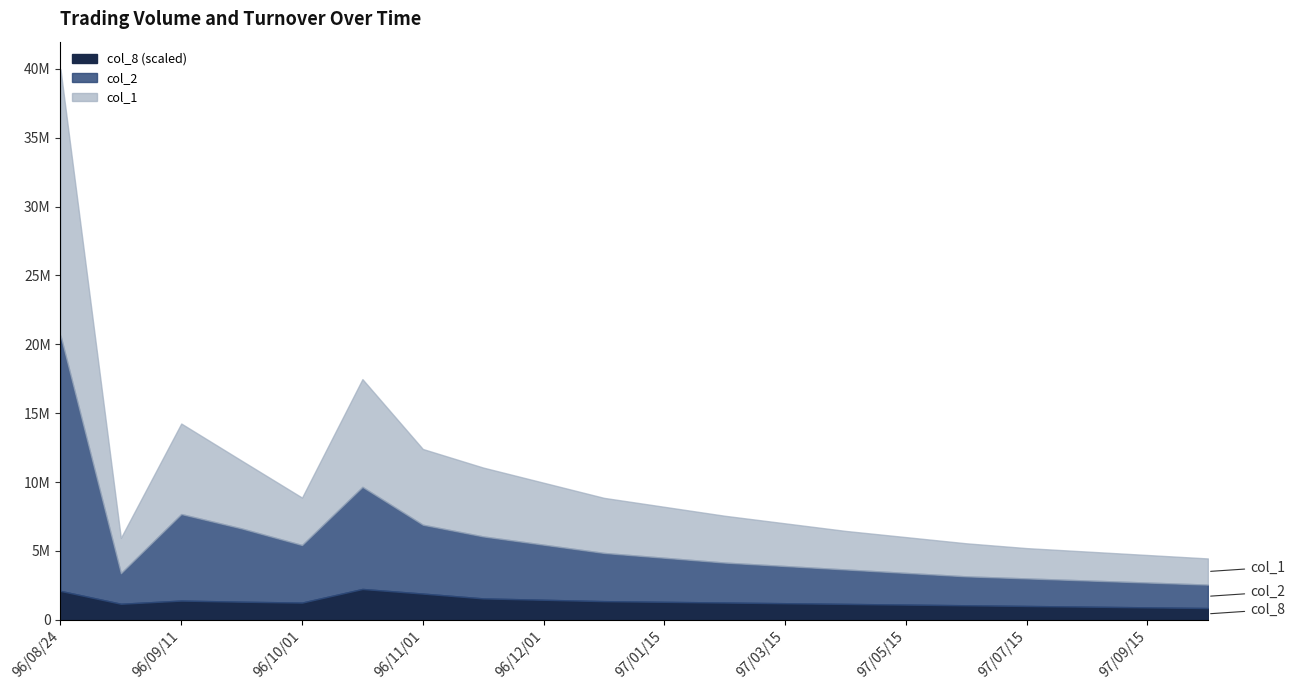

Which series has the widest spread of values?

col_1_line